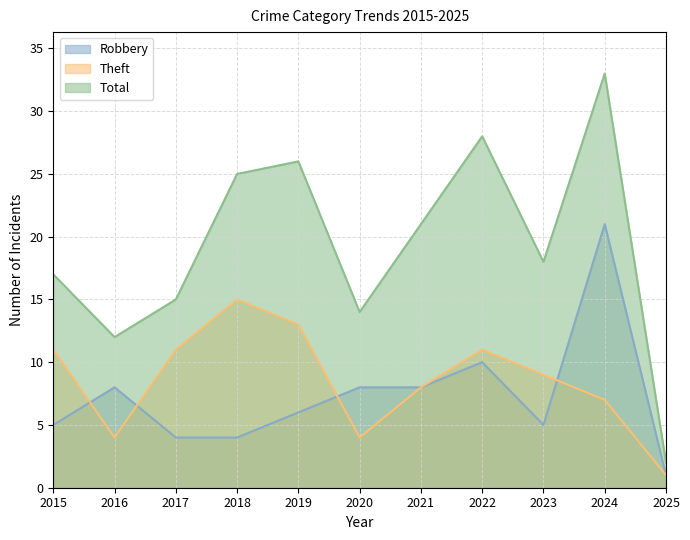

What is the spread (max minus min) of values at 2019?

20